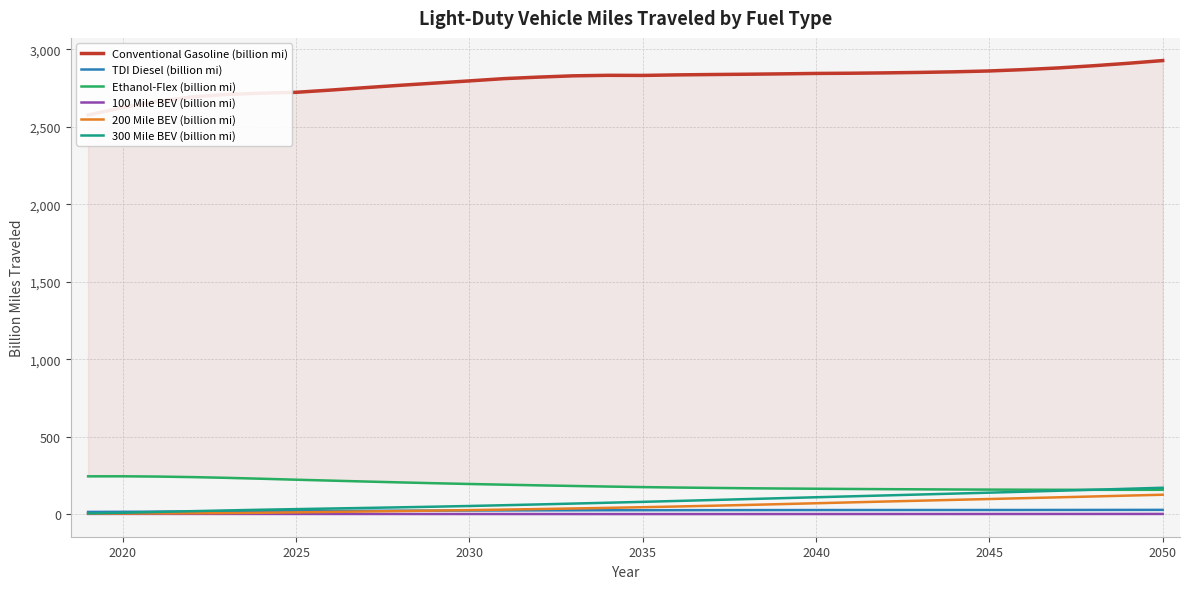

The value of Ethanol-Flex (billion mi) at 2030 is 341.8. True or false?

False